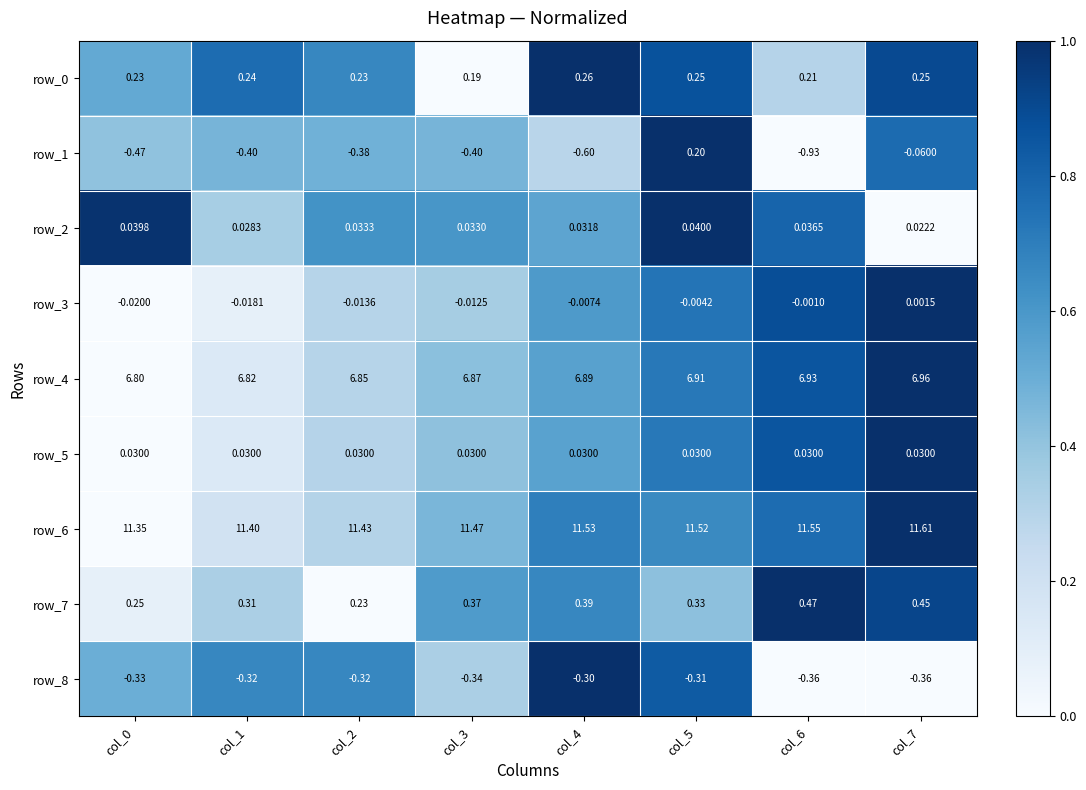

How many series are shown in this chart?

9